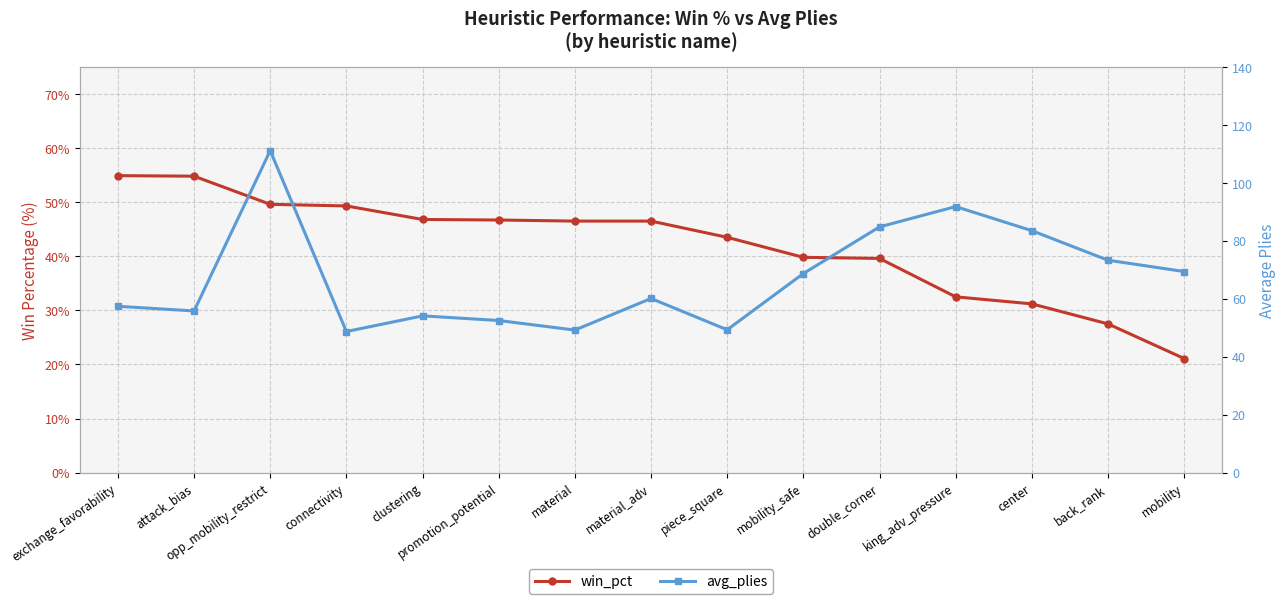

At which category does avg_plies reach its first local valley?

attack_bias